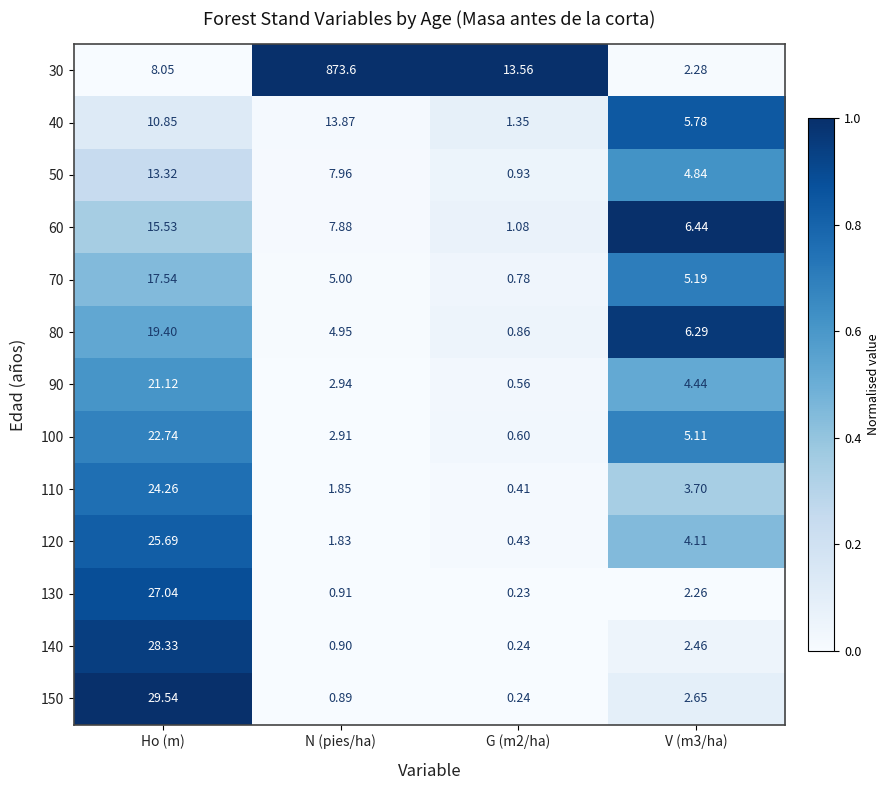

Which series has the widest spread of values?

30